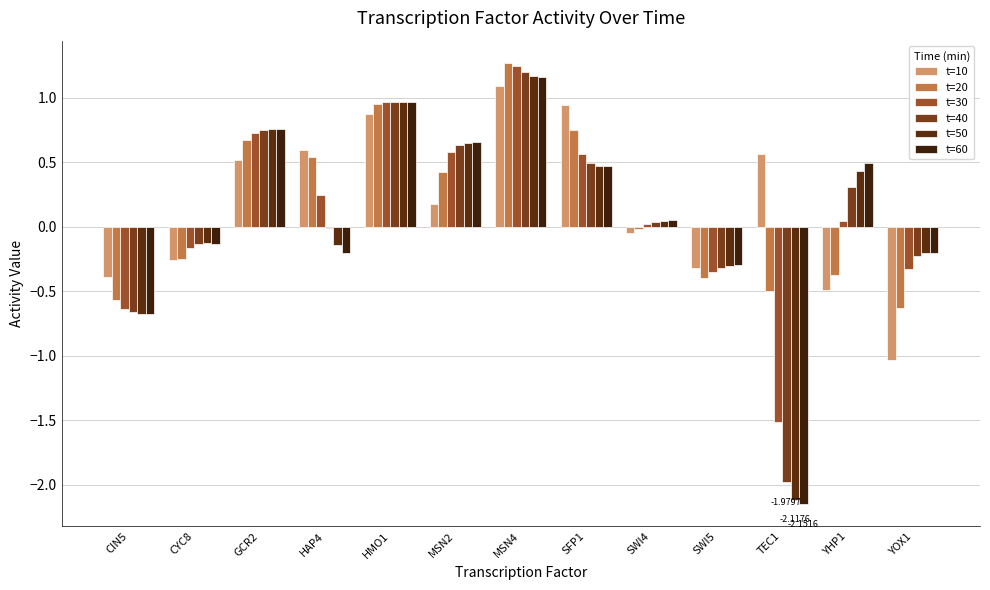

What is the value of the t=10 bar at the 2nd from the left?

-0.3